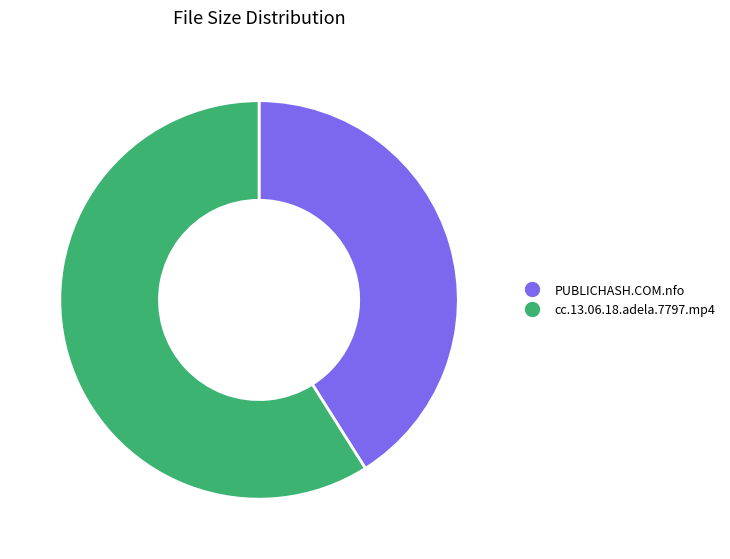

What is the smallest slice in the pie chart?

PUBLICHASH.COM.nfo